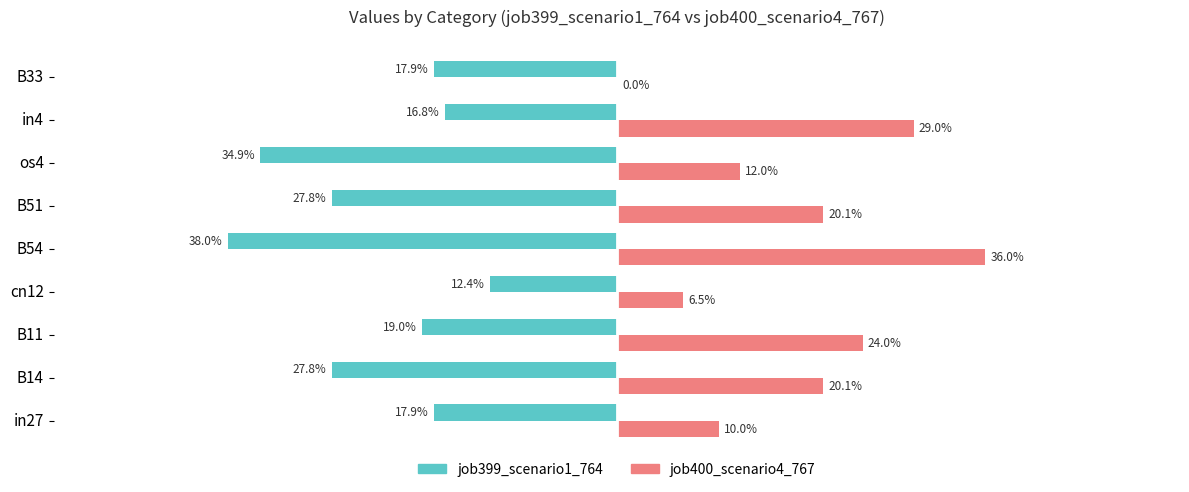

Which series has the widest spread of values?

job400_scenario4_767